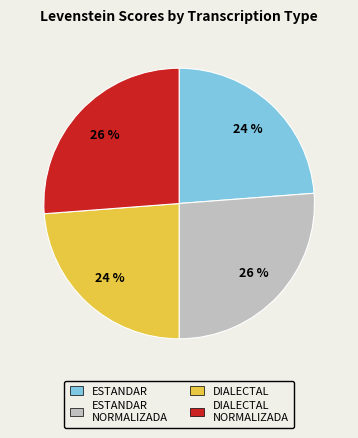

To the nearest percent, what is the average slice percentage?

25%